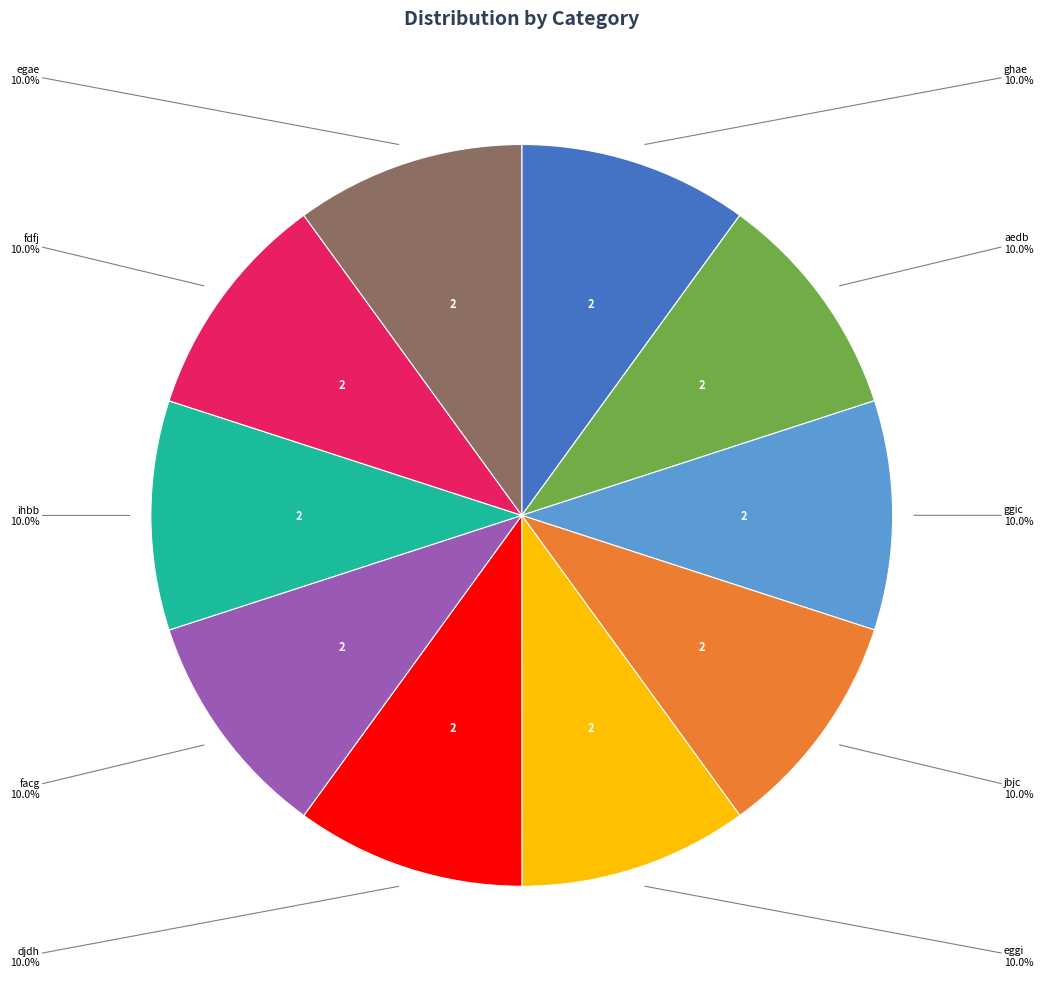

Is there a majority slice in this chart?

No